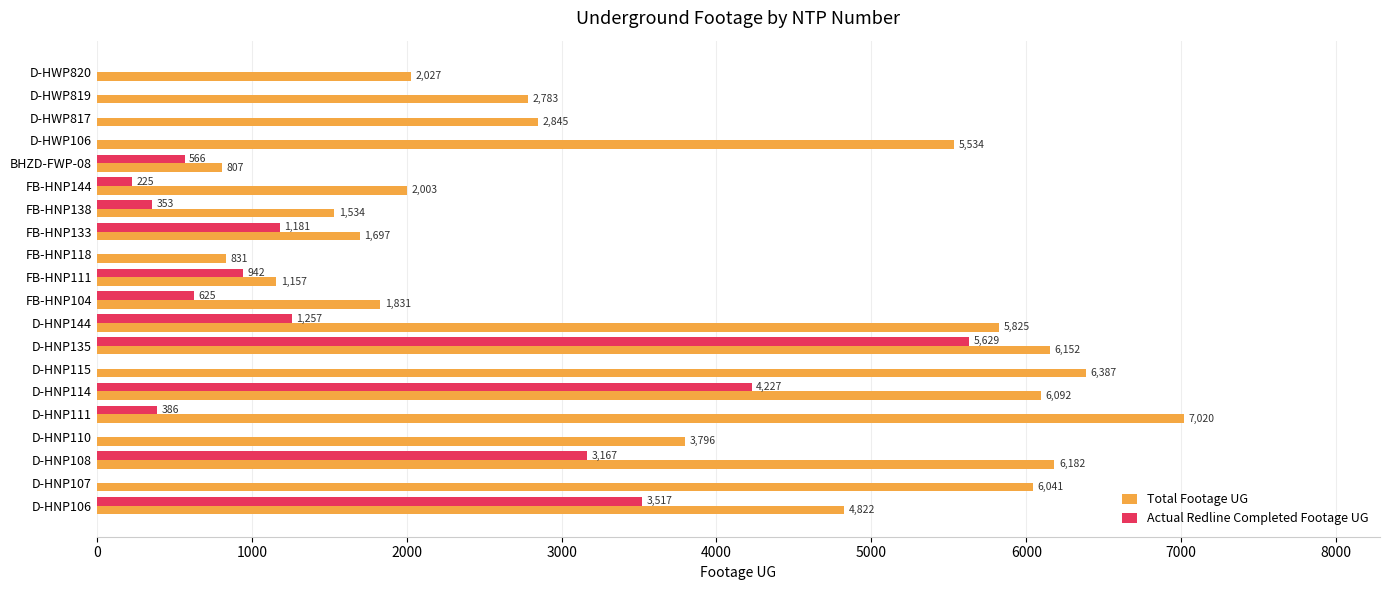

What is the maximum value for Actual Redline Completed Footage UG?

5629